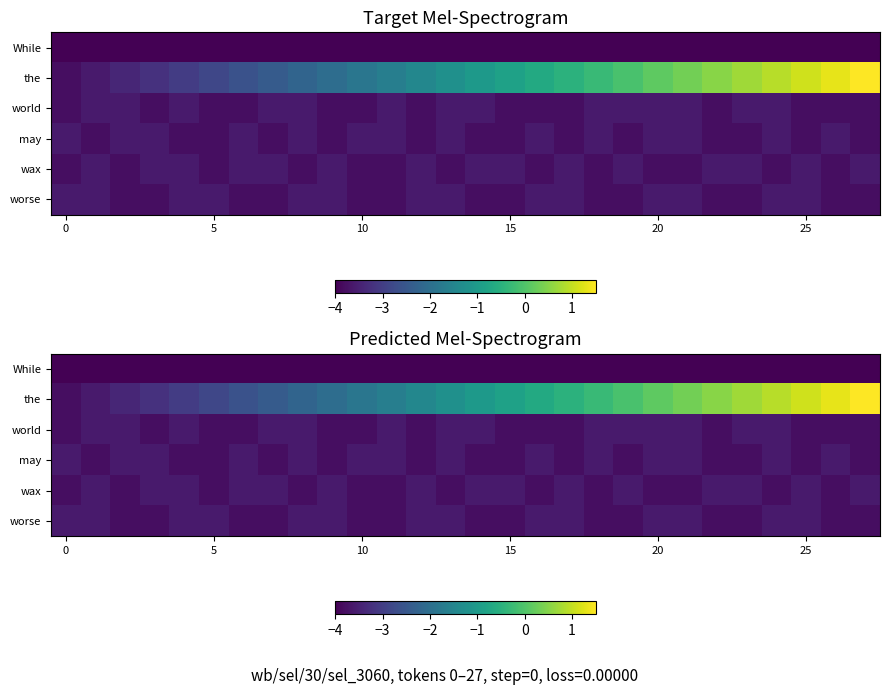

Which series has the largest total across all categories?

the